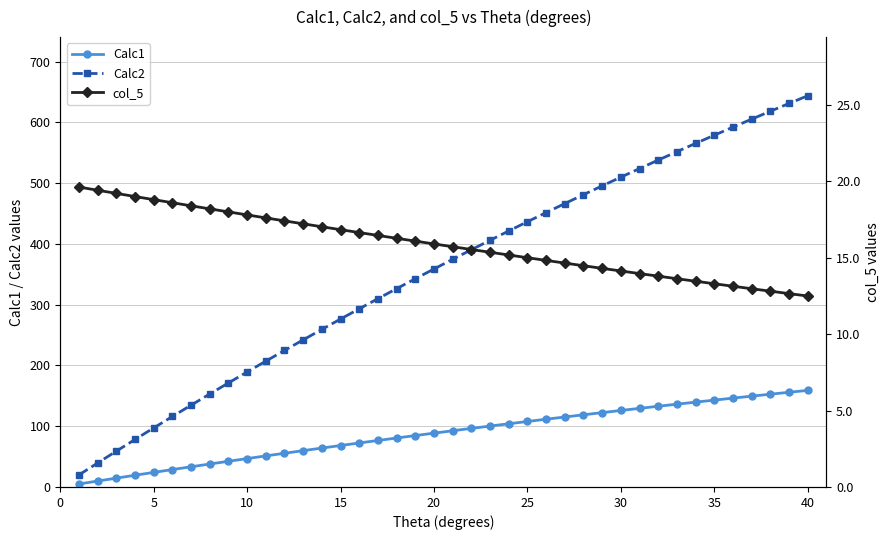

The Calc2 series shows 358.6 at 20. True or false?

True